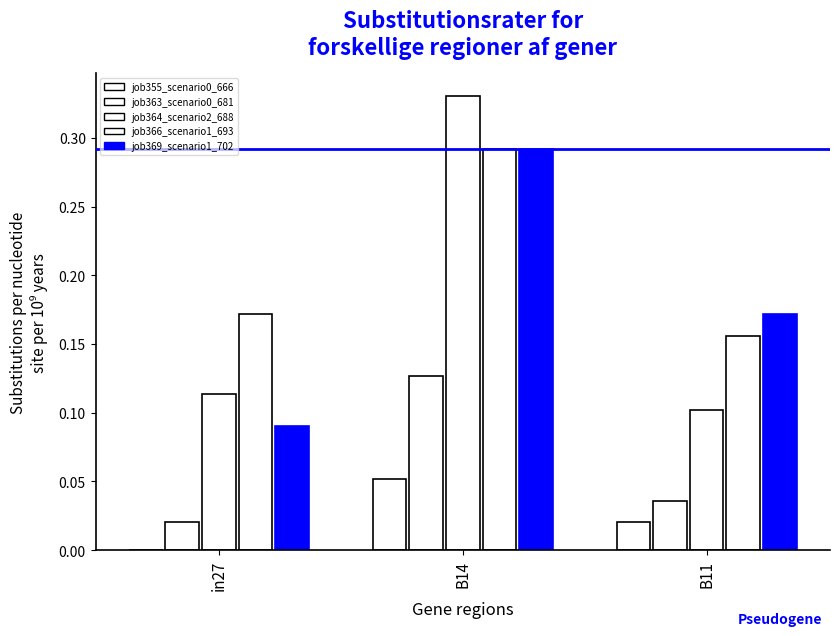

Count the number of data series in this chart.

5